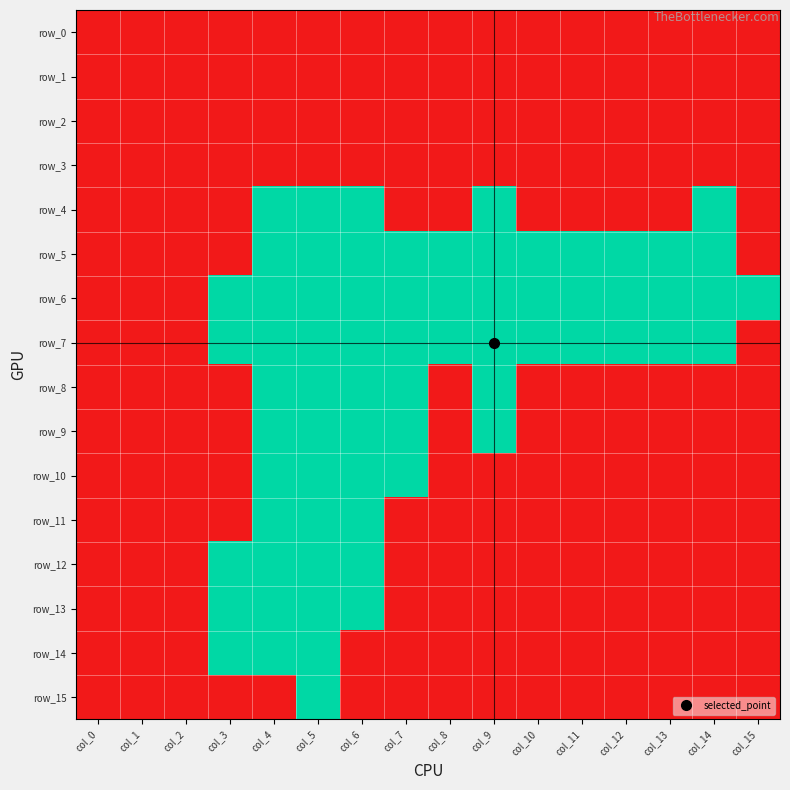

Reading right to left, list all the values displayed in this chart.

row_0: col_15=1	col_14=1	col_13=1	col_12=1	col_11=1	col_10=1	col_9=1	col_8=1	col_7=1	col_6=1	col_5=1	col_4=1	col_3=1	col_2=1	col_1=1	col_0=1
row_1: col_15=1	col_14=1	col_13=1	col_12=1	col_11=1	col_10=1	col_9=1	col_8=1	col_7=1	col_6=1	col_5=1	col_4=1	col_3=1	col_2=1	col_1=1	col_0=1
row_2: col_15=1	col_14=1	col_13=1	col_12=1	col_11=1	col_10=1	col_9=1	col_8=1	col_7=1	col_6=1	col_5=1	col_4=1	col_3=1	col_2=1	col_1=1	col_0=1
row_3: col_15=1	col_14=1	col_13=1	col_12=1	col_11=1	col_10=1	col_9=1	col_8=1	col_7=1	col_6=1	col_5=1	col_4=1	col_3=1	col_2=1	col_1=1	col_0=1
row_4: col_15=1	col_14=0	col_13=1	col_12=1	col_11=1	col_10=1	col_9=0	col_8=1	col_7=1	col_6=0	col_5=0	col_4=0	col_3=1	col_2=1	col_1=1	col_0=1
row_5: col_15=1	col_14=0	col_13=0	col_12=0	col_11=0	col_10=0	col_9=0	col_8=0	col_7=0	col_6=0	col_5=0	col_4=0	col_3=1	col_2=1	col_1=1	col_0=1
row_6: col_15=0	col_14=0	col_13=0	col_12=0	col_11=0	col_10=0	col_9=0	col_8=0	col_7=0	col_6=0	col_5=0	col_4=0	col_3=0	col_2=1	col_1=1	col_0=1
row_7: col_15=1	col_14=0	col_13=0	col_12=0	col_11=0	col_10=0	col_9=0	col_8=0	col_7=0	col_6=0	col_5=0	col_4=0	col_3=0	col_2=1	col_1=1	col_0=1
row_8: col_15=1	col_14=1	col_13=1	col_12=1	col_11=1	col_10=1	col_9=0	col_8=1	col_7=0	col_6=0	col_5=0	col_4=0	col_3=1	col_2=1	col_1=1	col_0=1
row_9: col_15=1	col_14=1	col_13=1	col_12=1	col_11=1	col_10=1	col_9=0	col_8=1	col_7=0	col_6=0	col_5=0	col_4=0	col_3=1	col_2=1	col_1=1	col_0=1
row_10: col_15=1	col_14=1	col_13=1	col_12=1	col_11=1	col_10=1	col_9=1	col_8=1	col_7=0	col_6=0	col_5=0	col_4=0	col_3=1	col_2=1	col_1=1	col_0=1
row_11: col_15=1	col_14=1	col_13=1	col_12=1	col_11=1	col_10=1	col_9=1	col_8=1	col_7=1	col_6=0	col_5=0	col_4=0	col_3=1	col_2=1	col_1=1	col_0=1
row_12: col_15=1	col_14=1	col_13=1	col_12=1	col_11=1	col_10=1	col_9=1	col_8=1	col_7=1	col_6=0	col_5=0	col_4=0	col_3=0	col_2=1	col_1=1	col_0=1
row_13: col_15=1	col_14=1	col_13=1	col_12=1	col_11=1	col_10=1	col_9=1	col_8=1	col_7=1	col_6=0	col_5=0	col_4=0	col_3=0	col_2=1	col_1=1	col_0=1
row_14: col_15=1	col_14=1	col_13=1	col_12=1	col_11=1	col_10=1	col_9=1	col_8=1	col_7=1	col_6=1	col_5=0	col_4=0	col_3=0	col_2=1	col_1=1	col_0=1
row_15: col_15=1	col_14=1	col_13=1	col_12=1	col_11=1	col_10=1	col_9=1	col_8=1	col_7=1	col_6=1	col_5=0	col_4=1	col_3=1	col_2=1	col_1=1	col_0=1